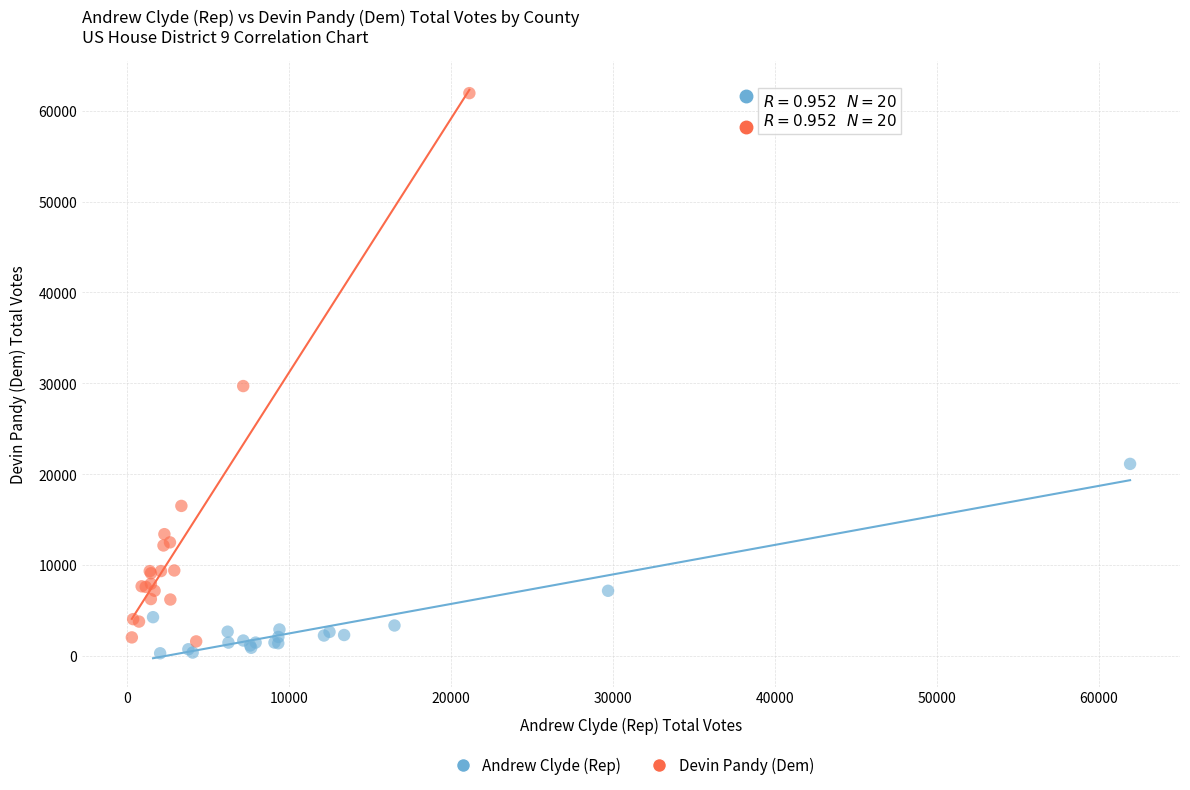

Which series contains the highest Y value?

Devin Pandy (Dem)